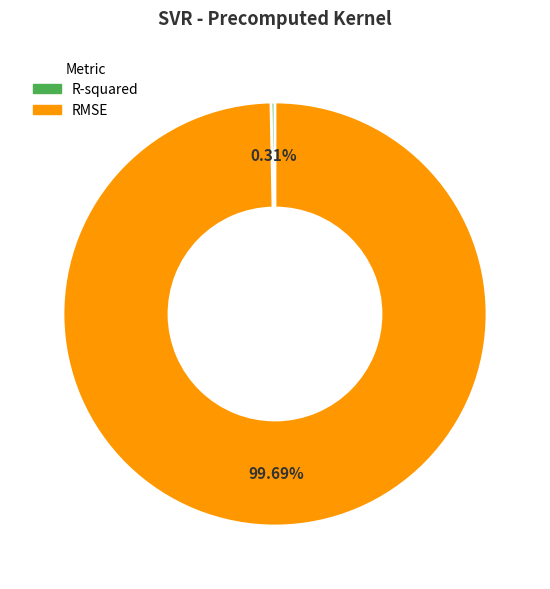

Do R-squared and RMSE together represent more than half of the pie?

Yes